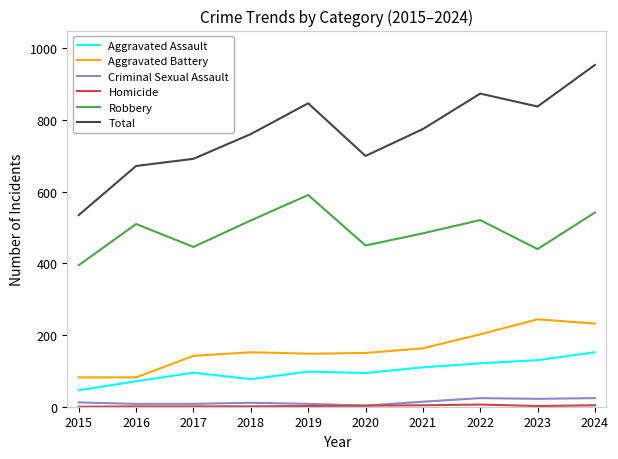

Which series has the largest total across all categories?

Total